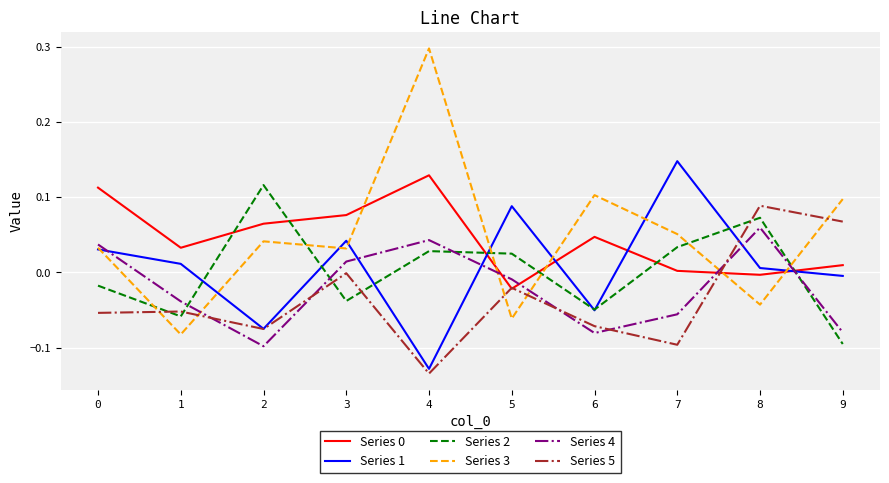

How many lines are shown in the chart?

6